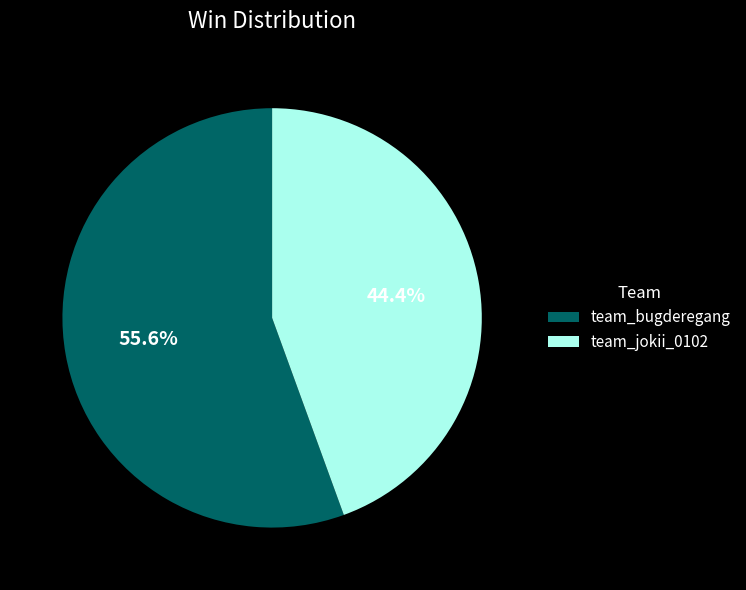

Is there any slice that represents more than half of the pie?

Yes